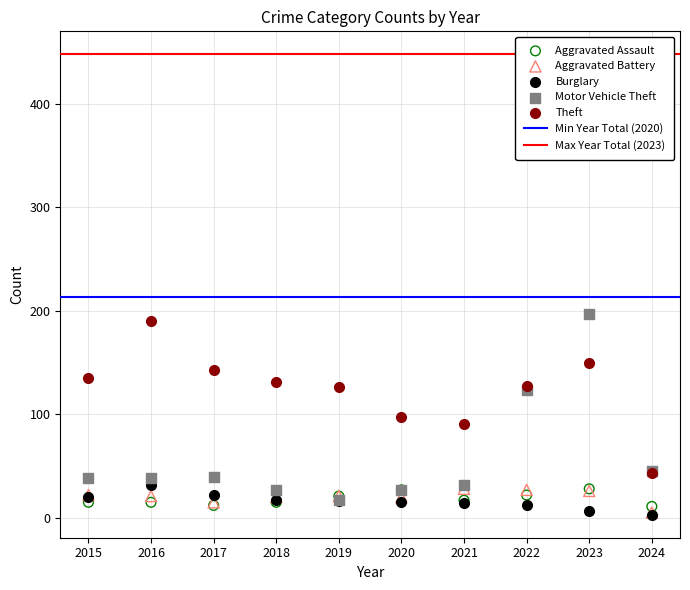

Which series has the widest spread of Y values?

Motor Vehicle Theft